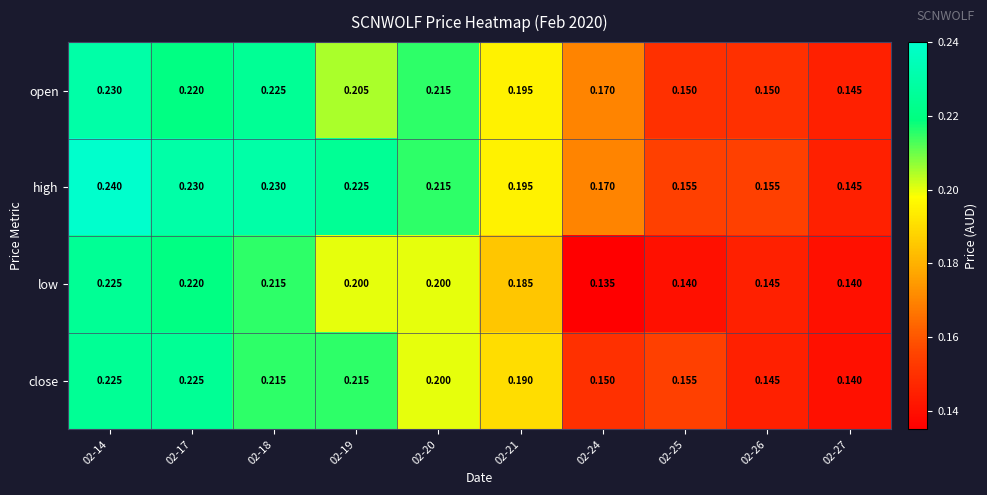

Rank the series by their average value, from highest to lowest.

high, open, close, low